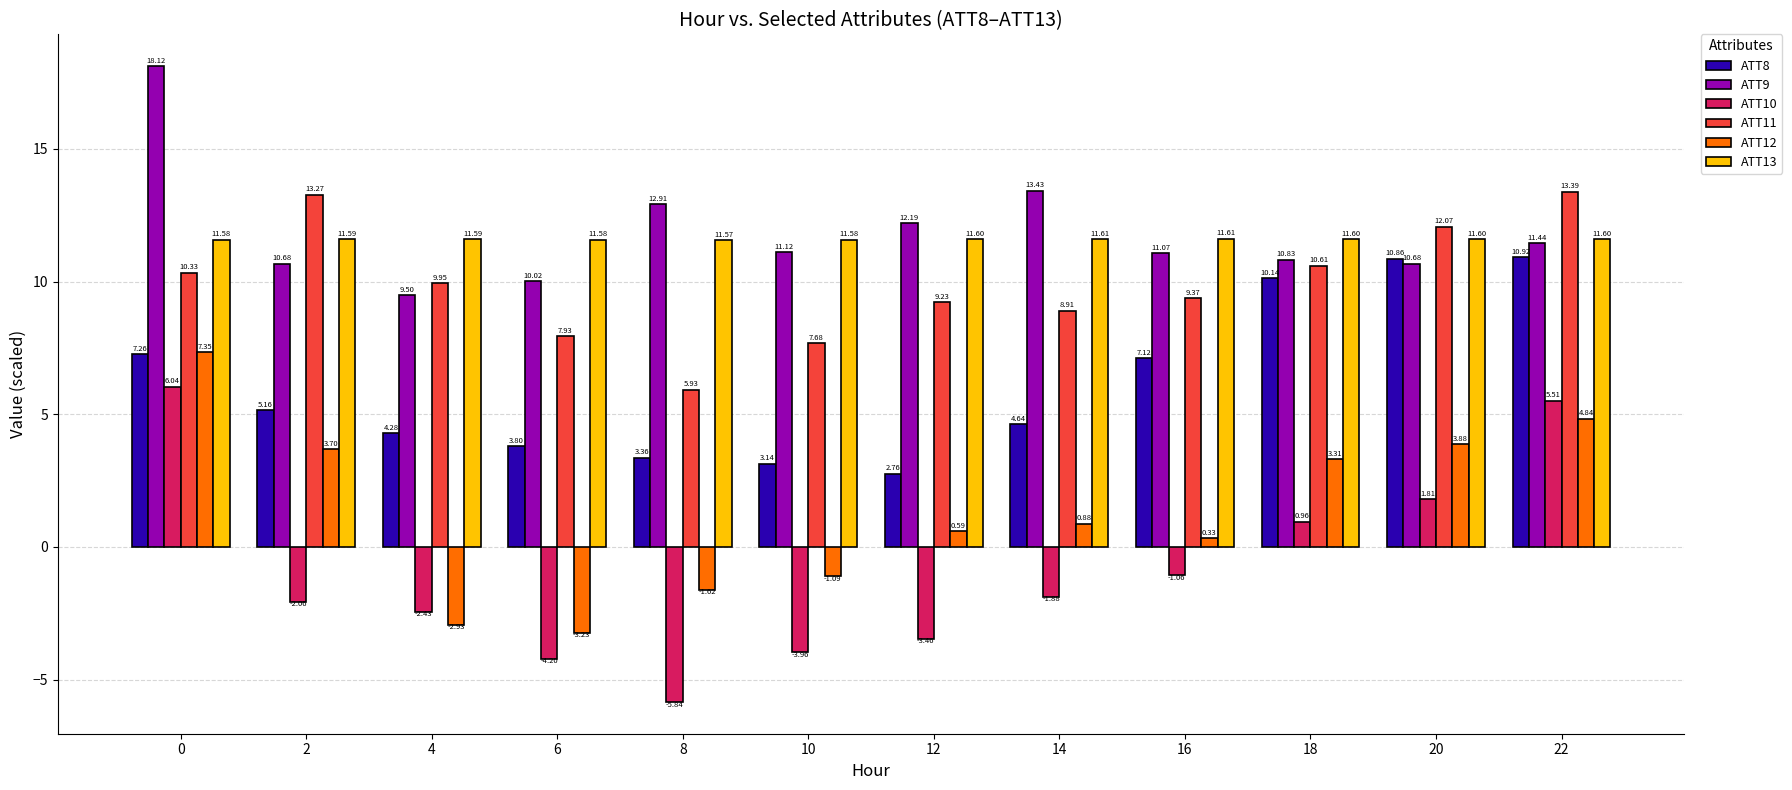

Rank the series by their maximum value, from highest to lowest.

ATT9, ATT11, ATT13, ATT8, ATT12, ATT10